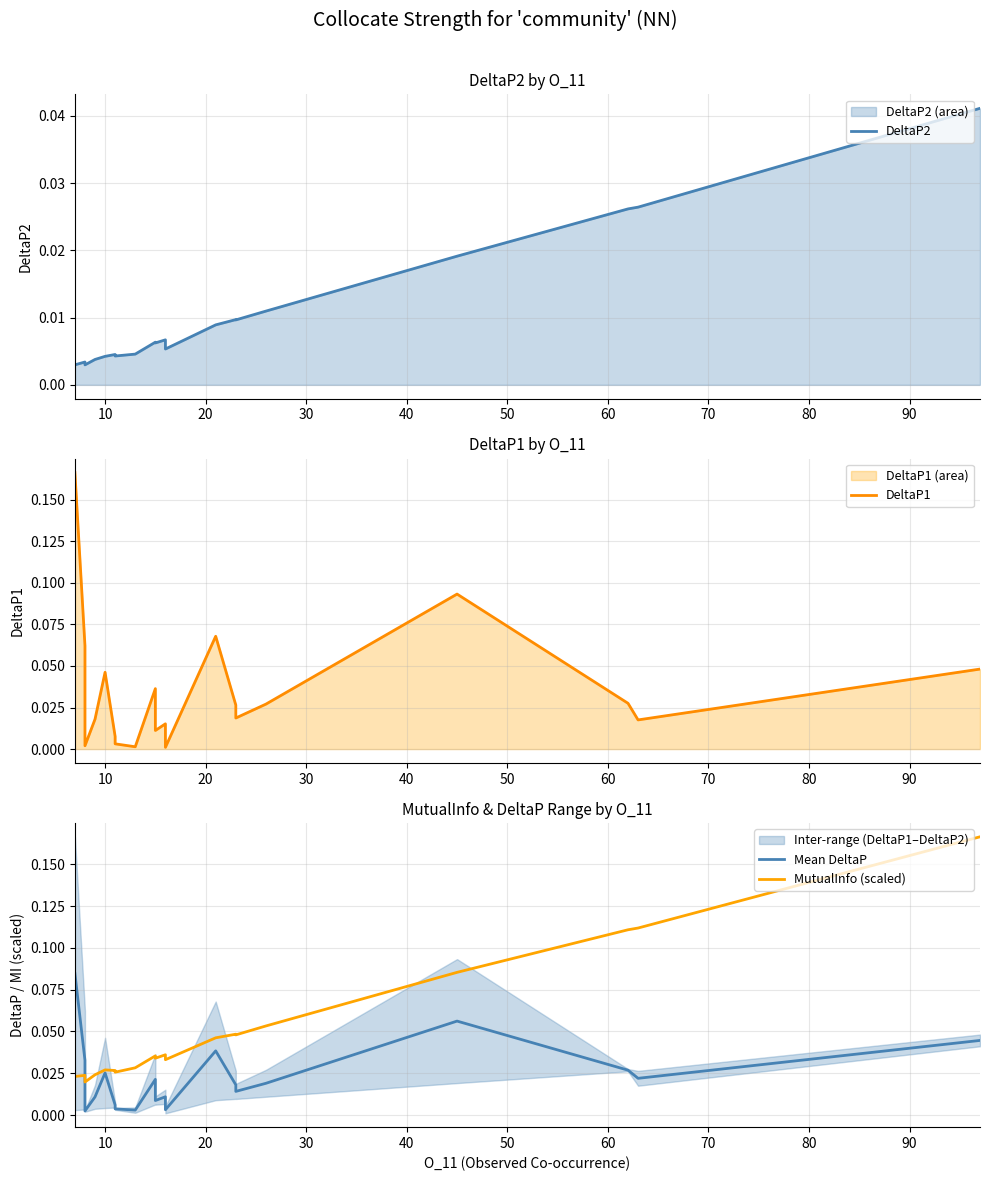

Where is the first local maximum for MutualInfo (scaled)?

10